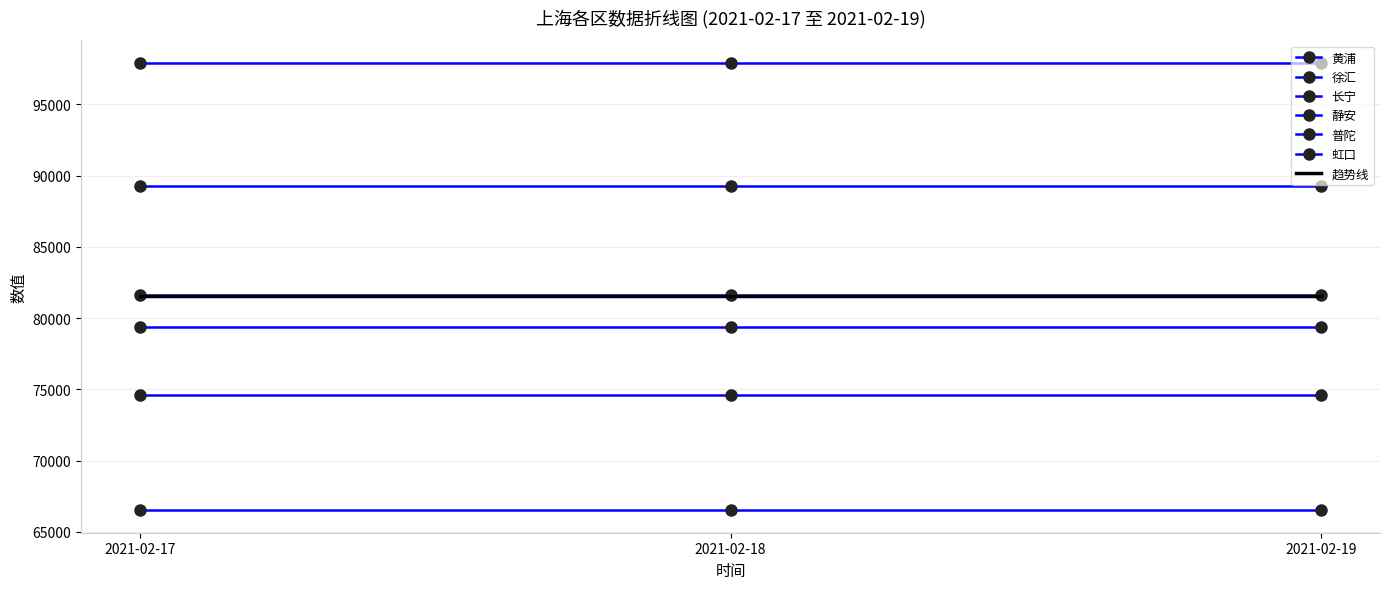

Which category has the lowest value in the 虹口 series?

2021-02-17